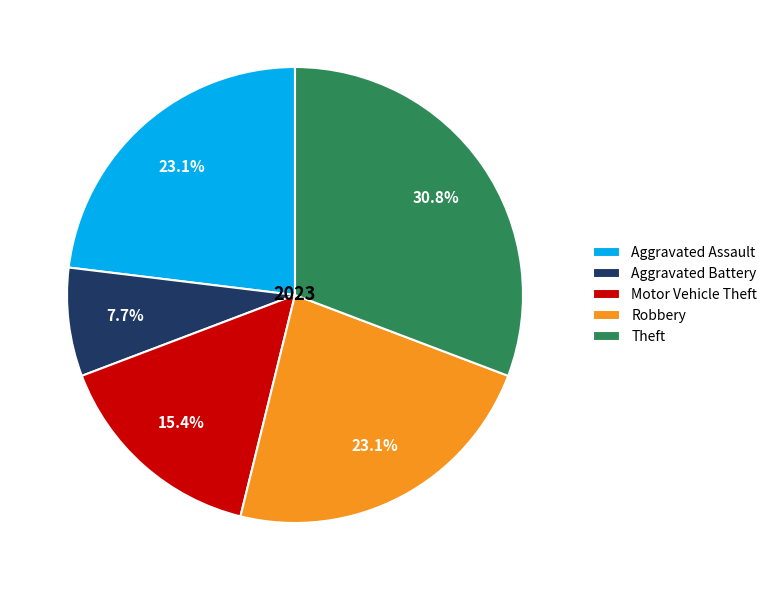

Which has a higher value, Theft or Aggravated Battery?

Theft